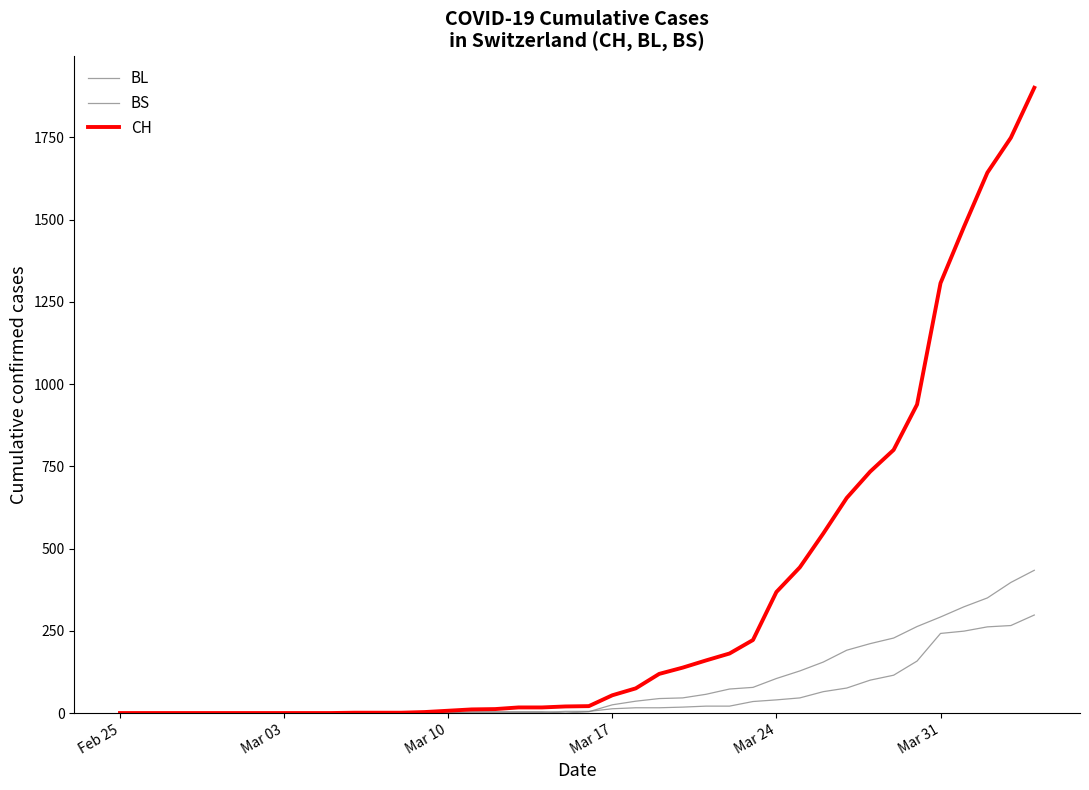

True or false: CH and BL cross at least once.

False